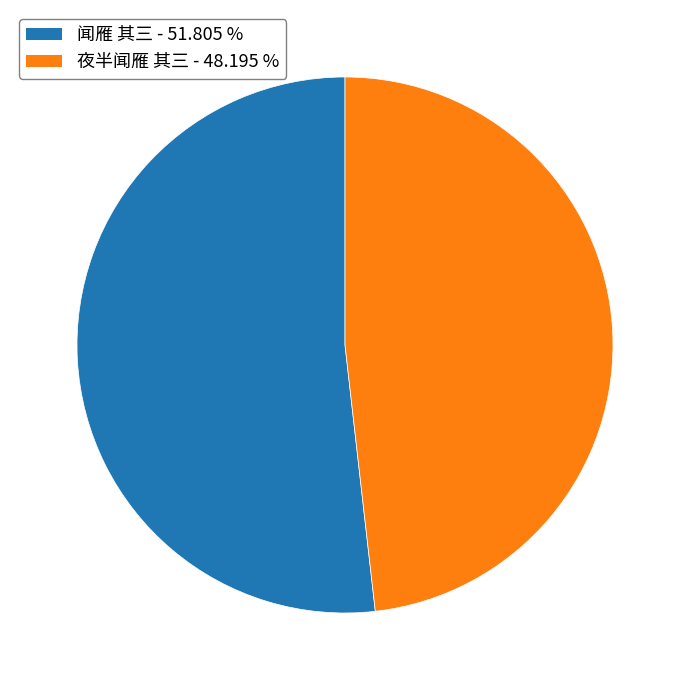

How many segments does this pie chart have?

2